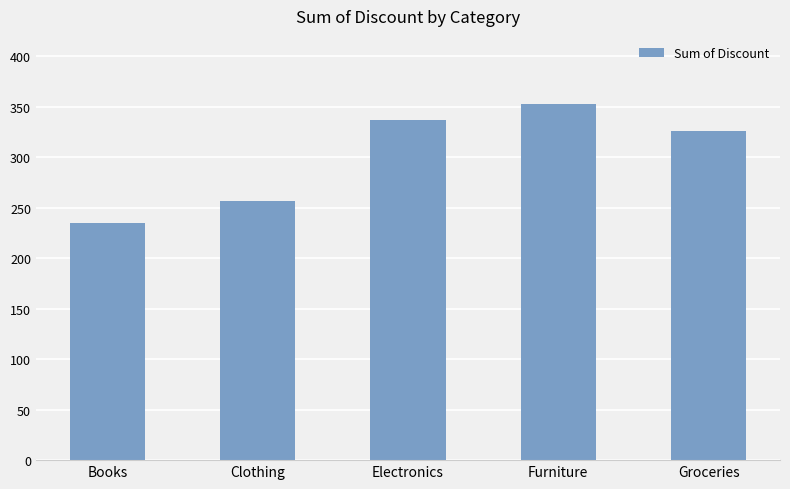

What is the average value?

301.1